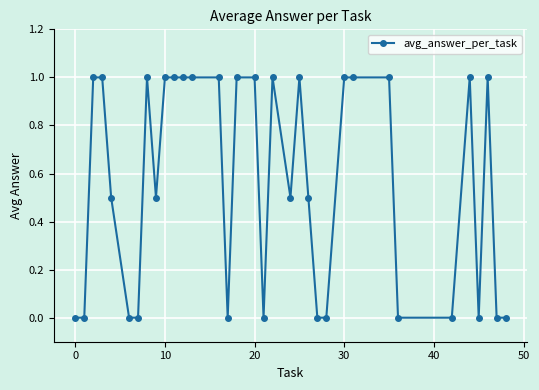

What is the difference between the second highest and minimum values?

1.0